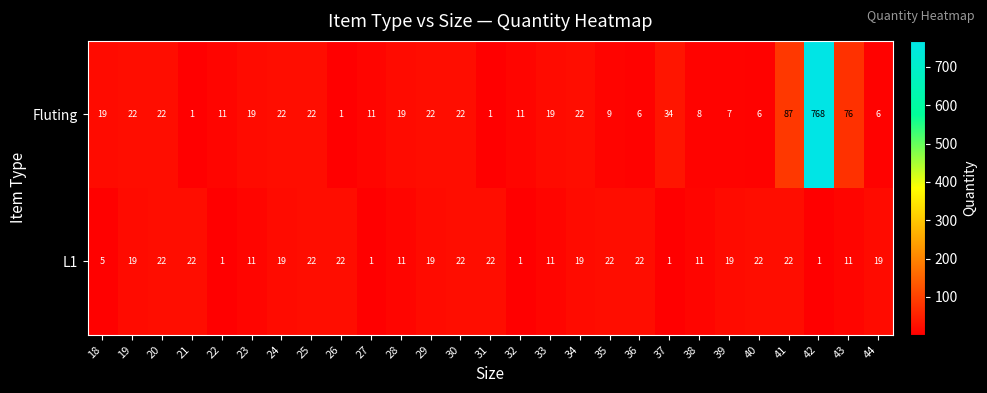

What is the total value across all series at 38?

19